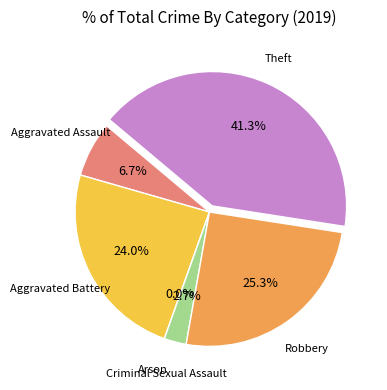

Which category has the smallest portion of the pie?

Arson